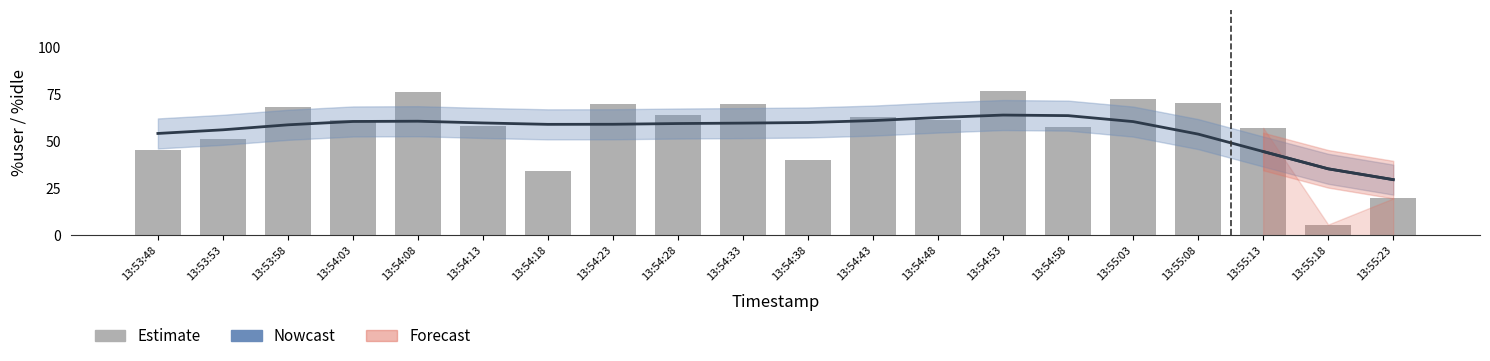

How many data points in Nowcast are less than 59?

7